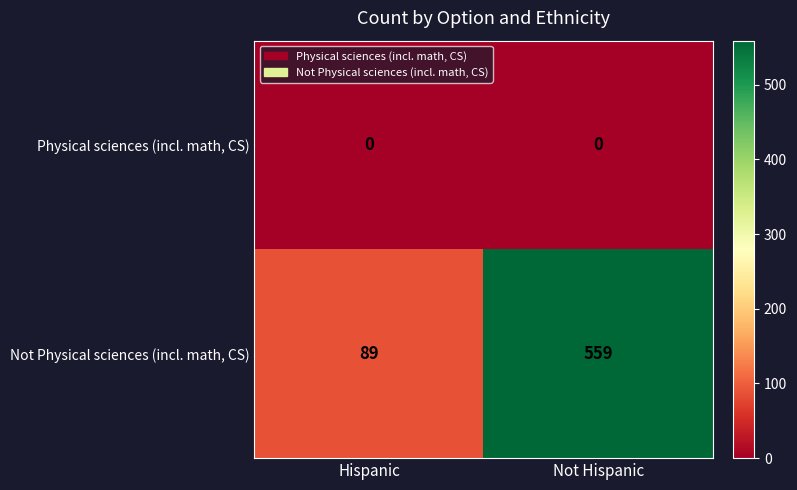

How many distinct data groups are displayed?

2